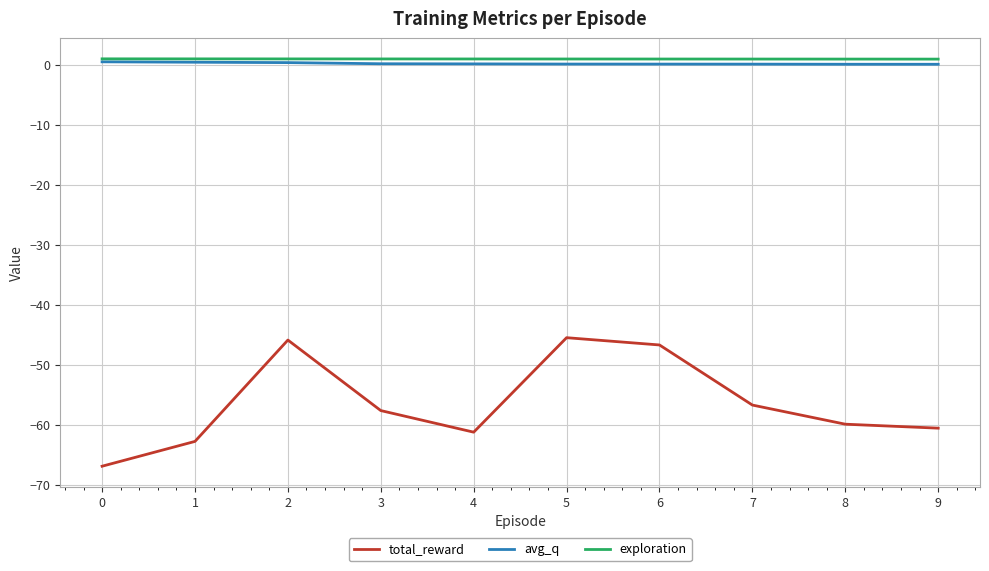

What is the minimum value shown in the chart?

-66.9